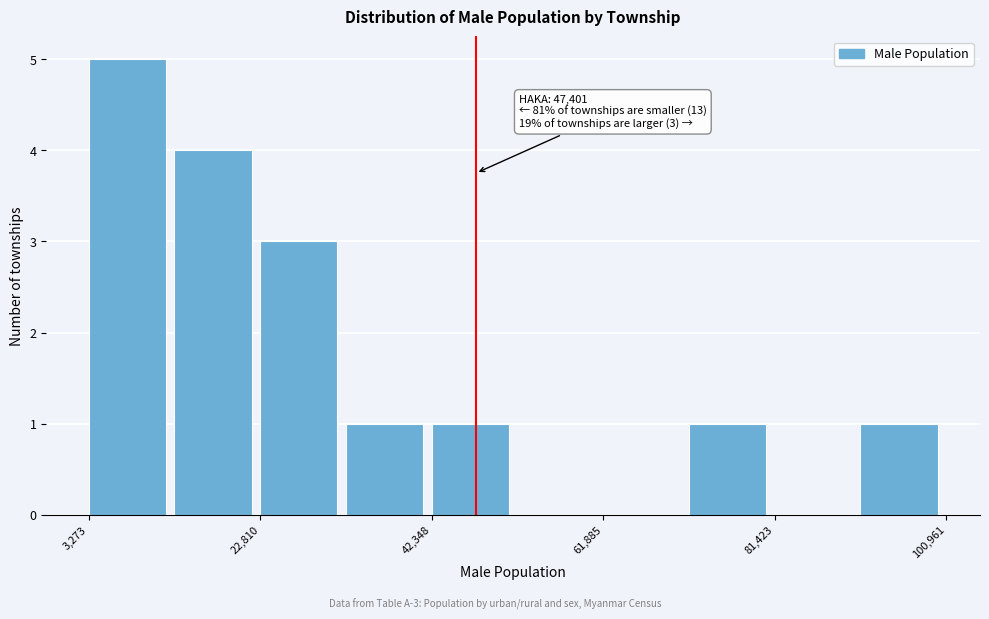

Over which range of the x-axis is the bar tallest?

4000 to 14000